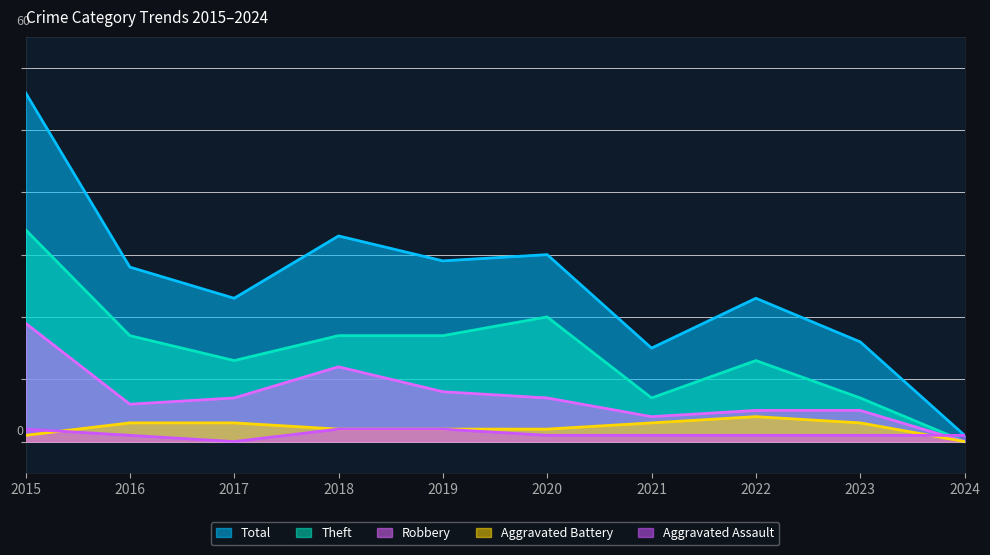

Where do Aggravated Assault and Theft first cross each other?

2023 and 2024